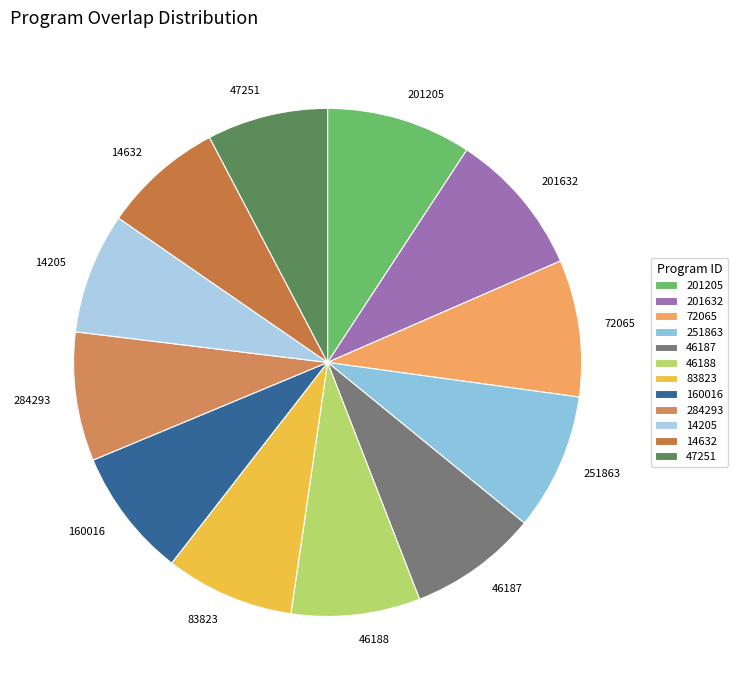

Count the number of slices in the pie.

12